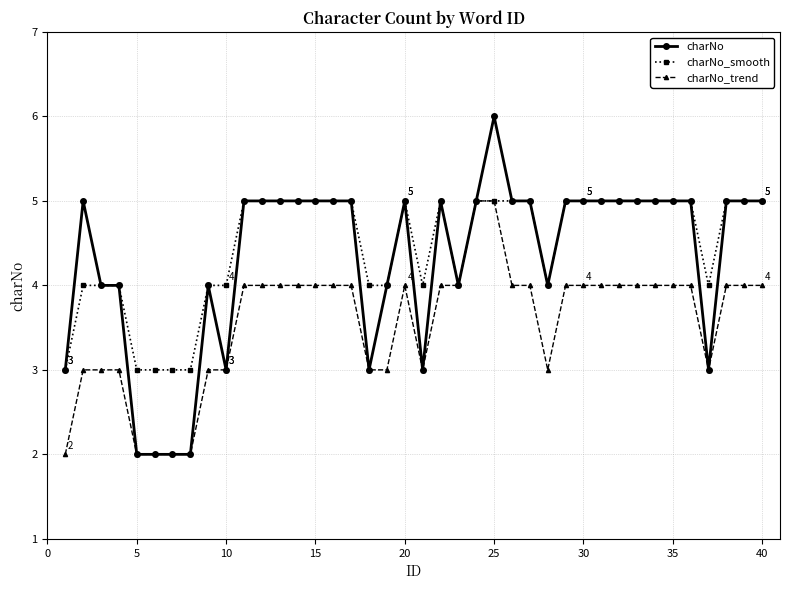

What is the highest value of the charNo_smooth series?

5